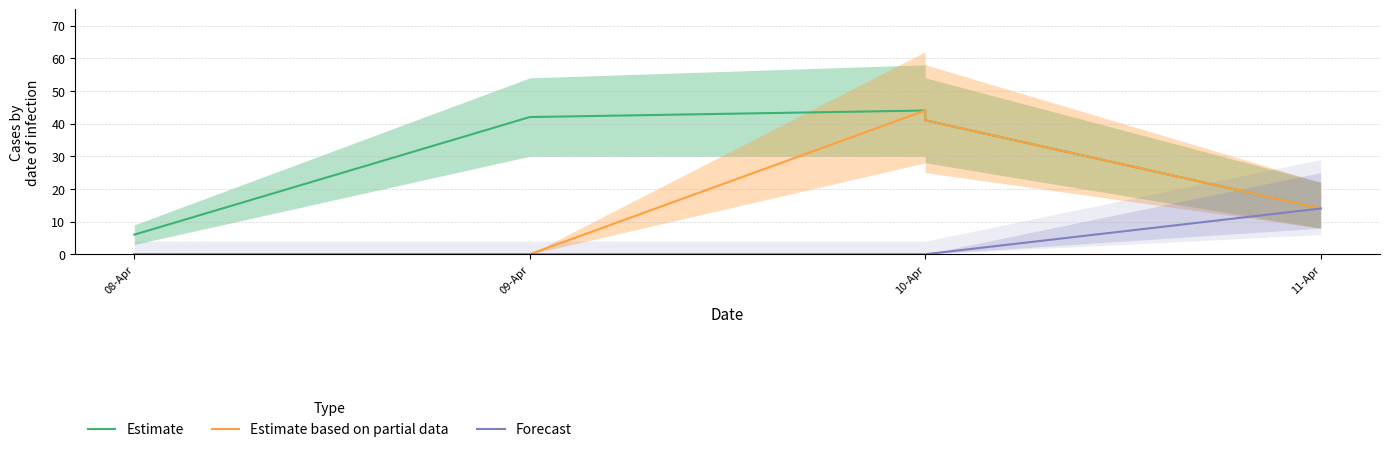

At which category is the sum across all series the highest?

10-Apr